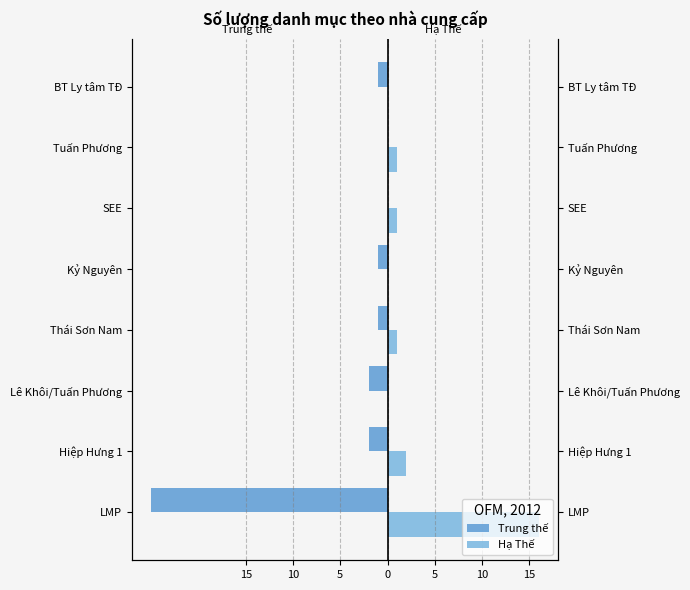

What is the difference between the highest and lowest values at 5?

2